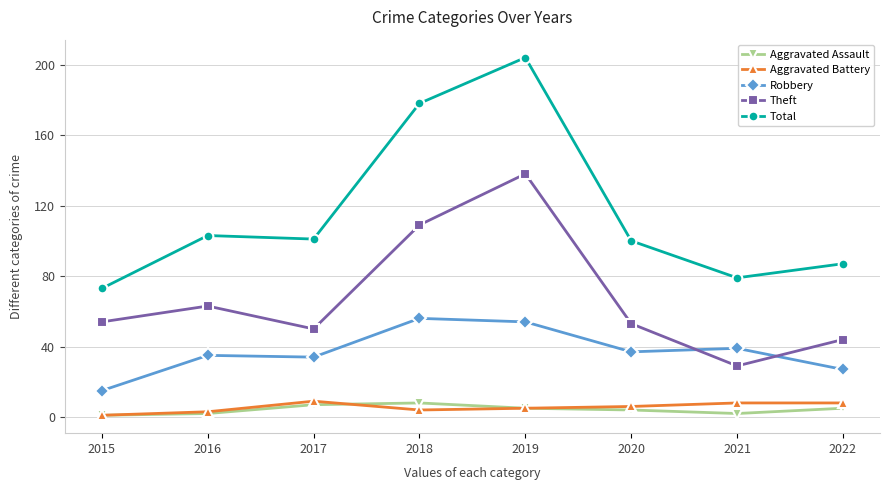

True or false: Robbery and Aggravated Assault cross at least once.

False